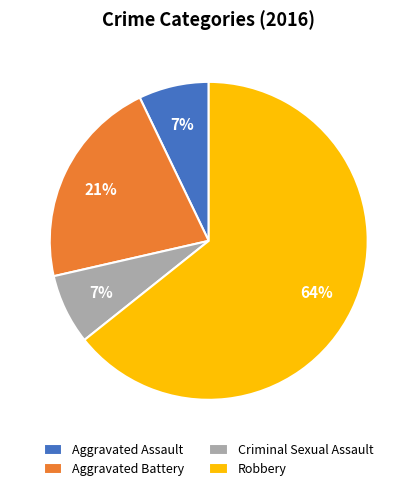

Is there any slice that represents more than half of the pie?

Yes